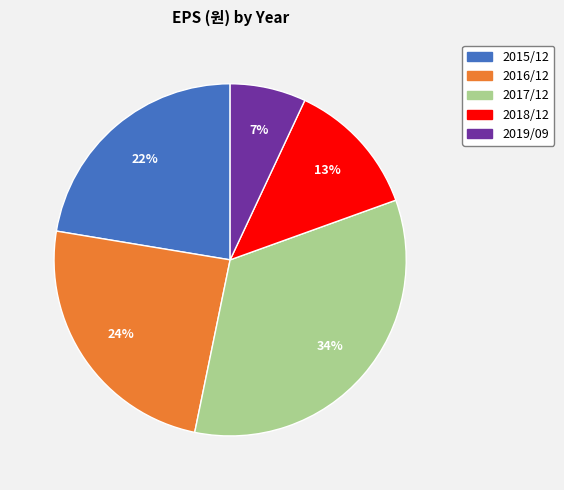

Does 2017/12 account for over 50% of the chart?

No